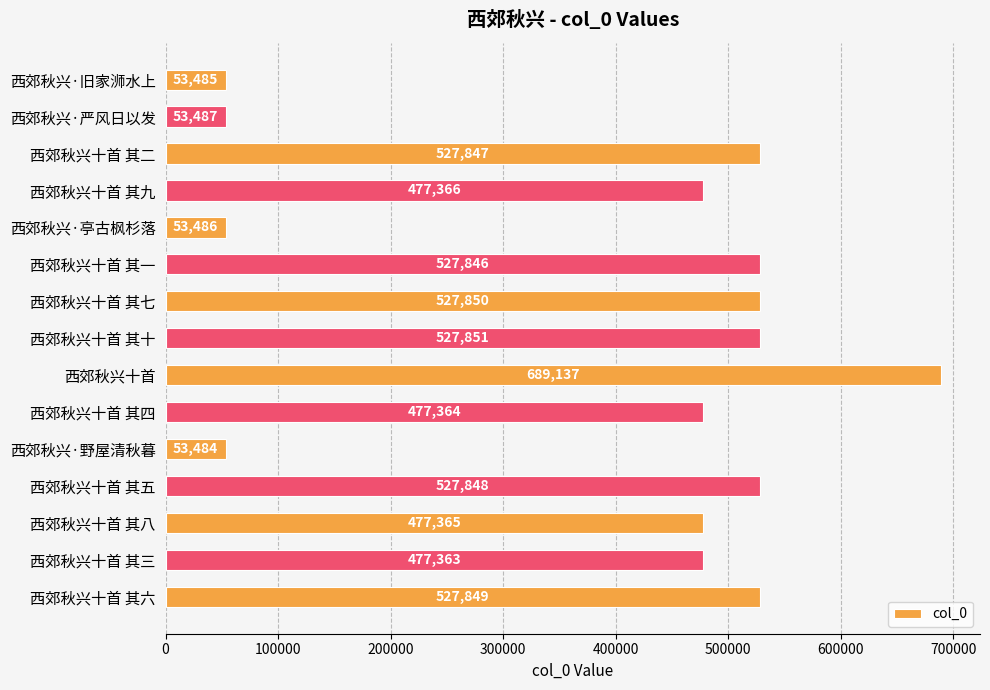

At which category does the chart reach its peak across all series?

西郊秋兴十首